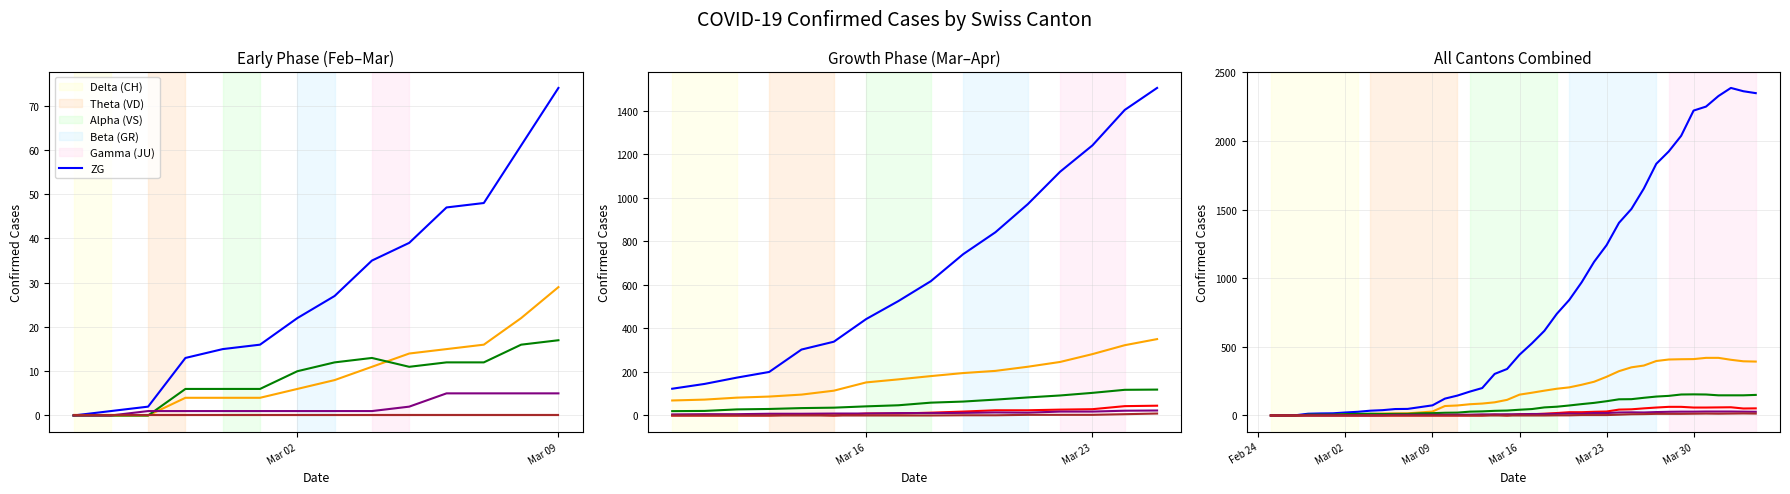

What is the average value of the VS series?

64